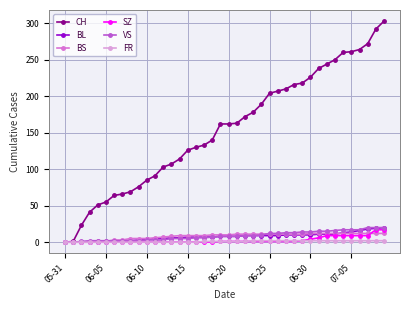

How many categories are shown in the chart?

40